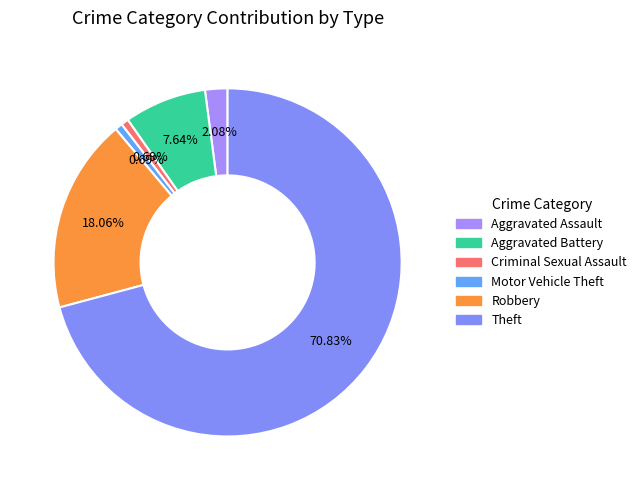

What is the smallest slice in the pie chart?

Criminal Sexual Assault